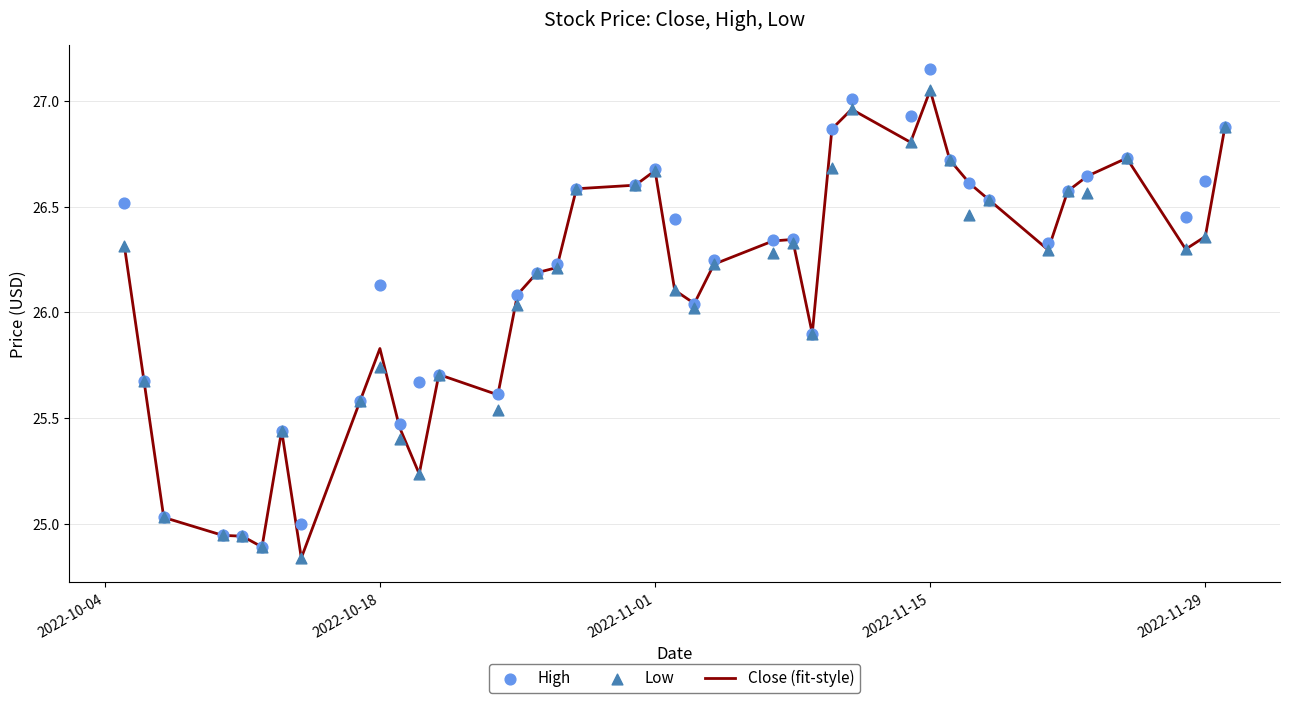

What are all the series names shown in the legend?

Close (fit-style), High, Low